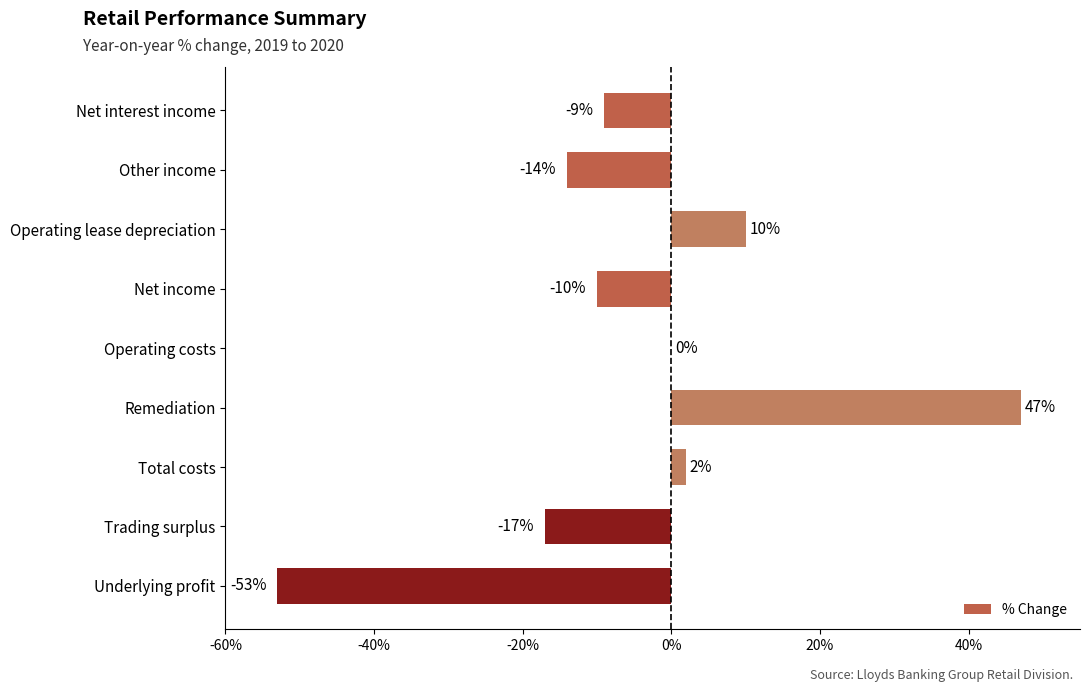

What is the greatest value displayed?

47